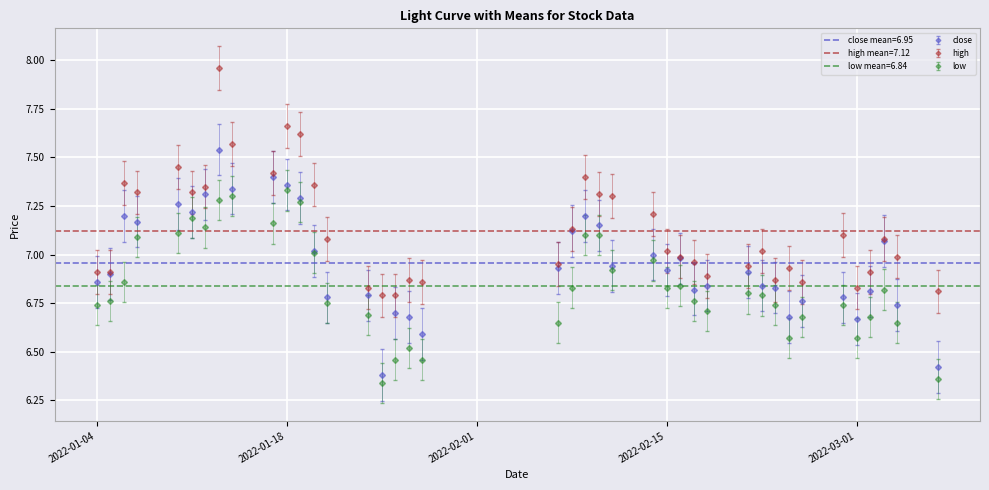

True or false: low and high intersect in this chart.

False